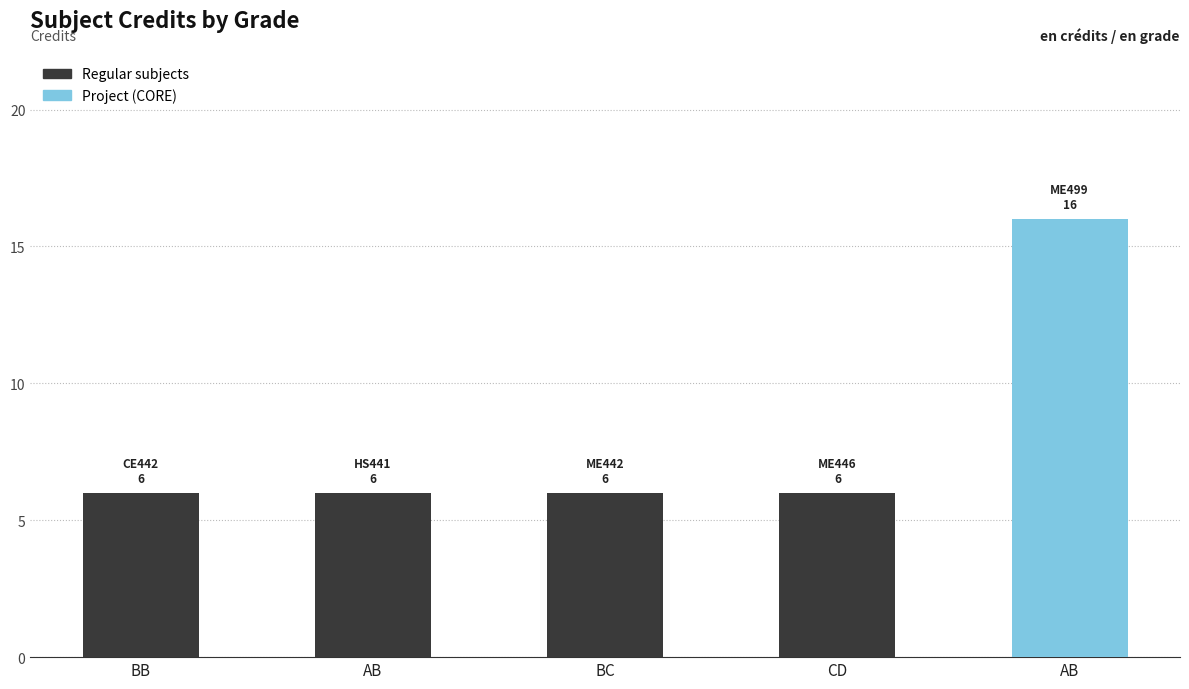

Reading left to right, transcribe all the data shown in this chart.

BB=6	AB=6	BC=6	CD=6	AB=16